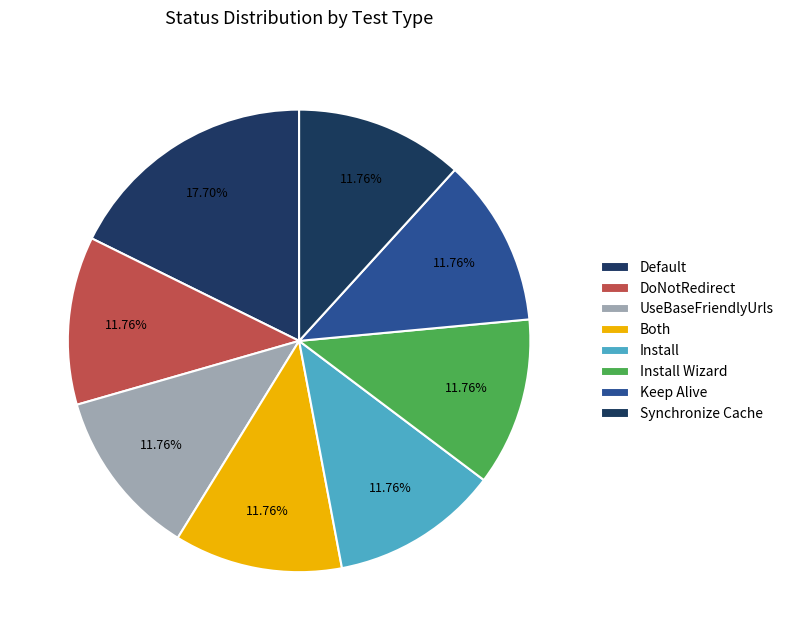

Rank the categories by value from lowest to highest.

DoNotRedirect, UseBaseFriendlyUrls, Both, Install, Install Wizard, Keep Alive, Synchronize Cache, Default